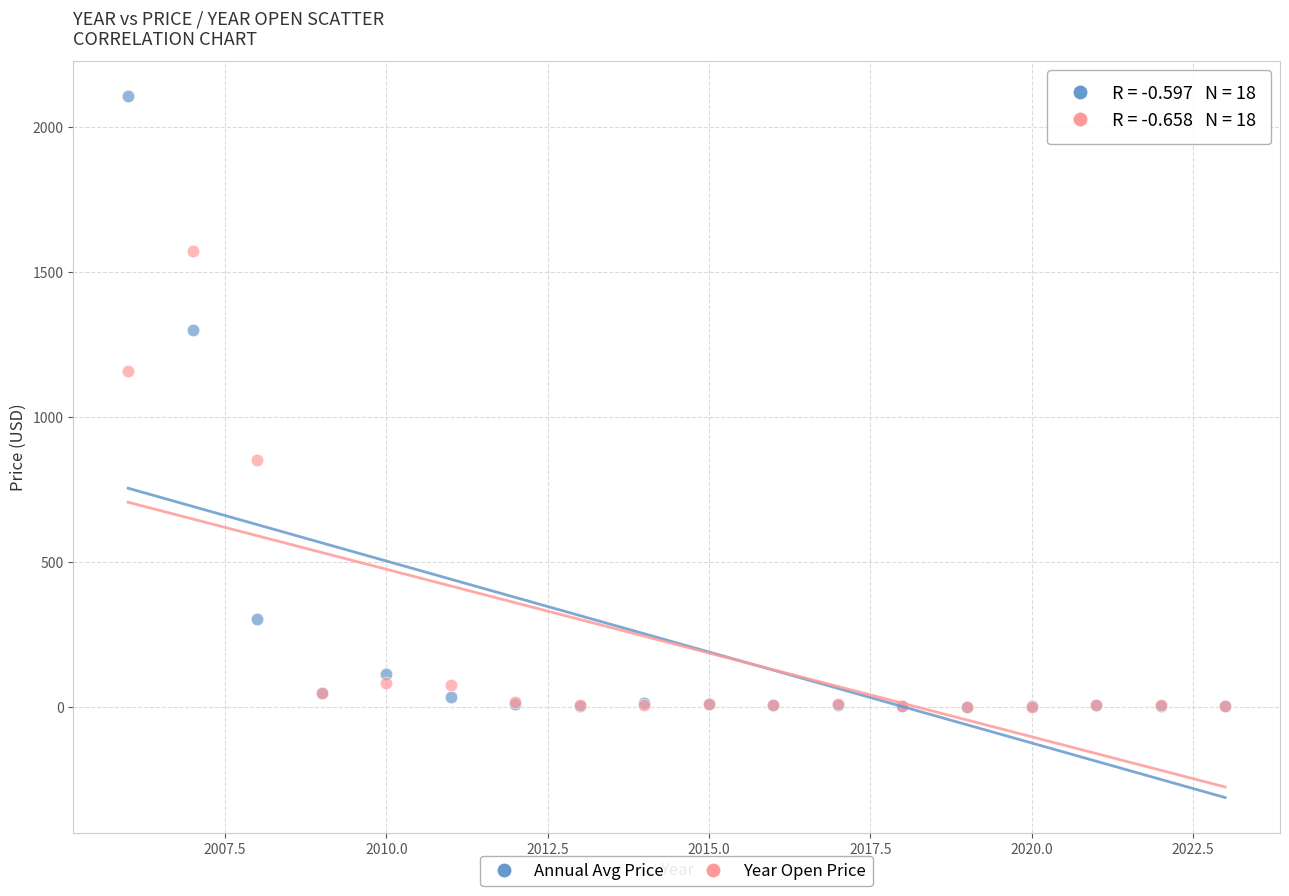

In the Year Open Price series, what Y value is closest to 787?

852.6